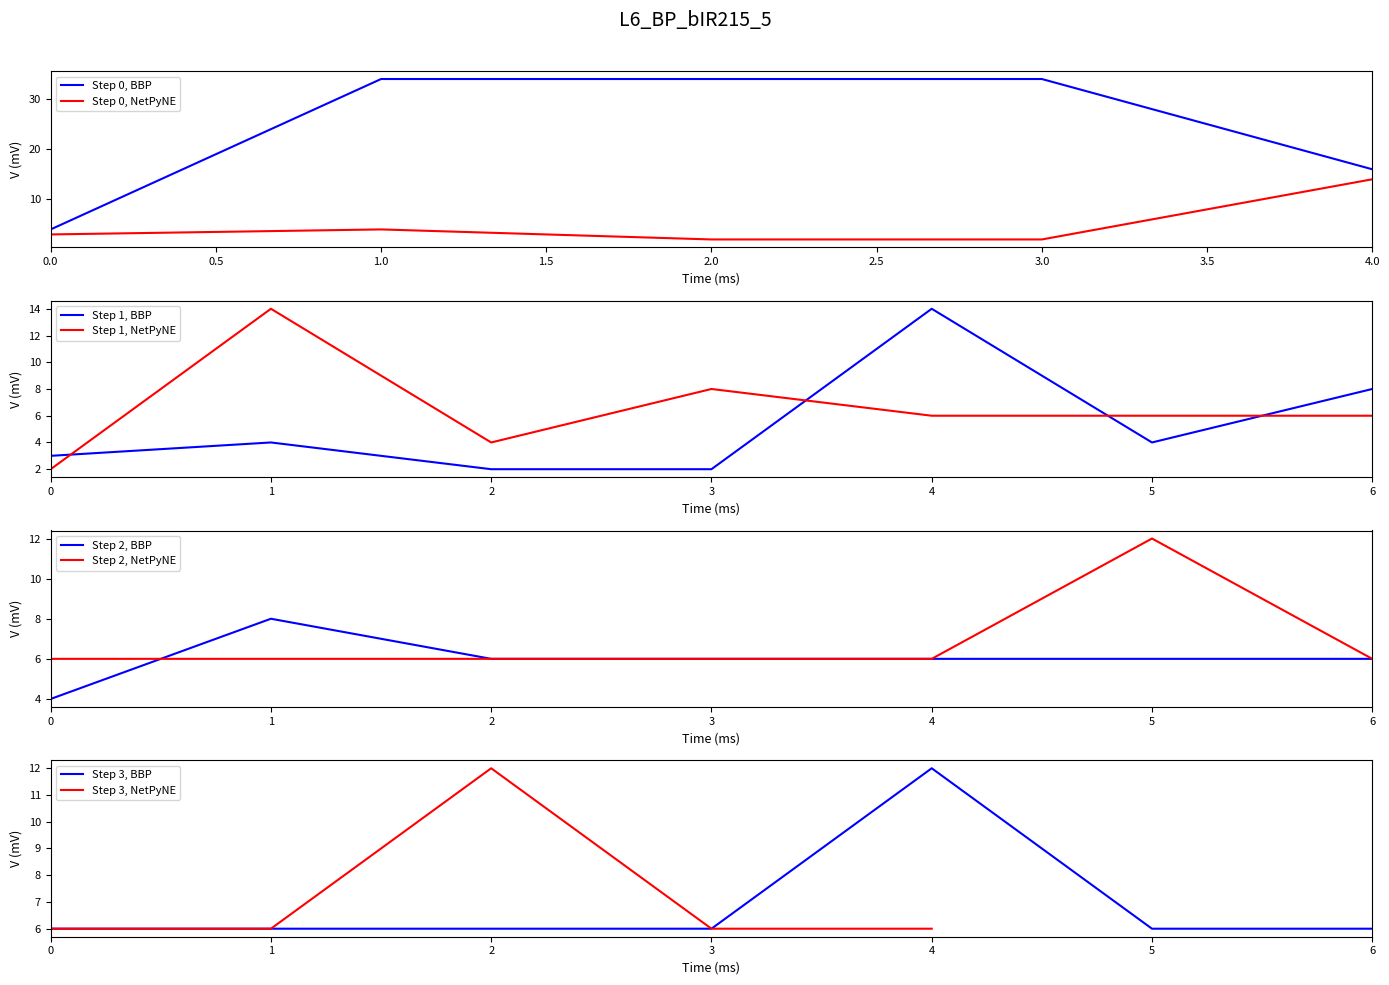

Is it true that Step 0, BBP equals 34 at 3.0?

True